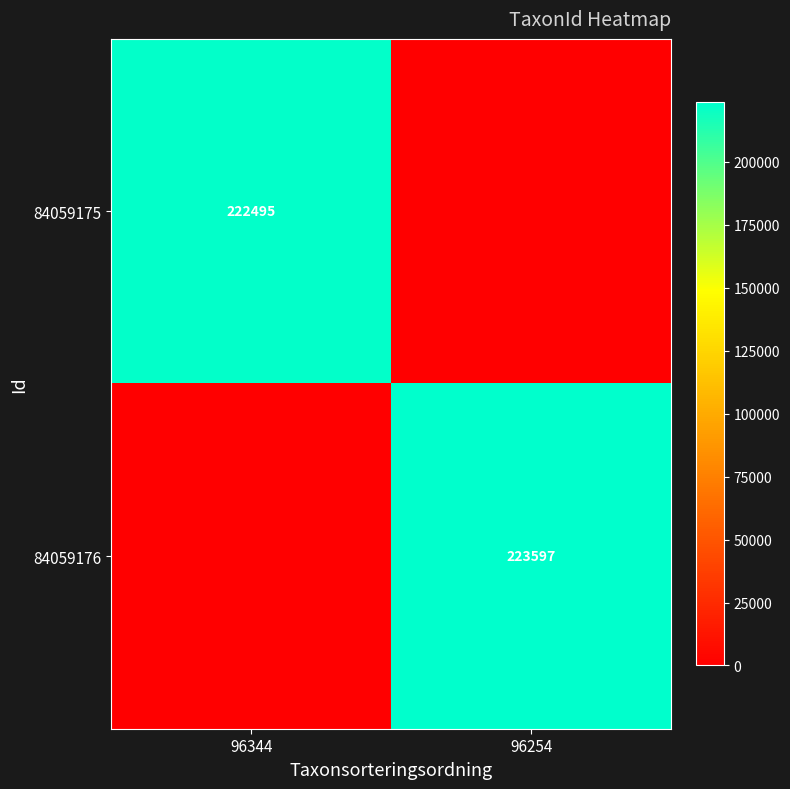

The 84059175 series shows 222495 at 96344. True or false?

True